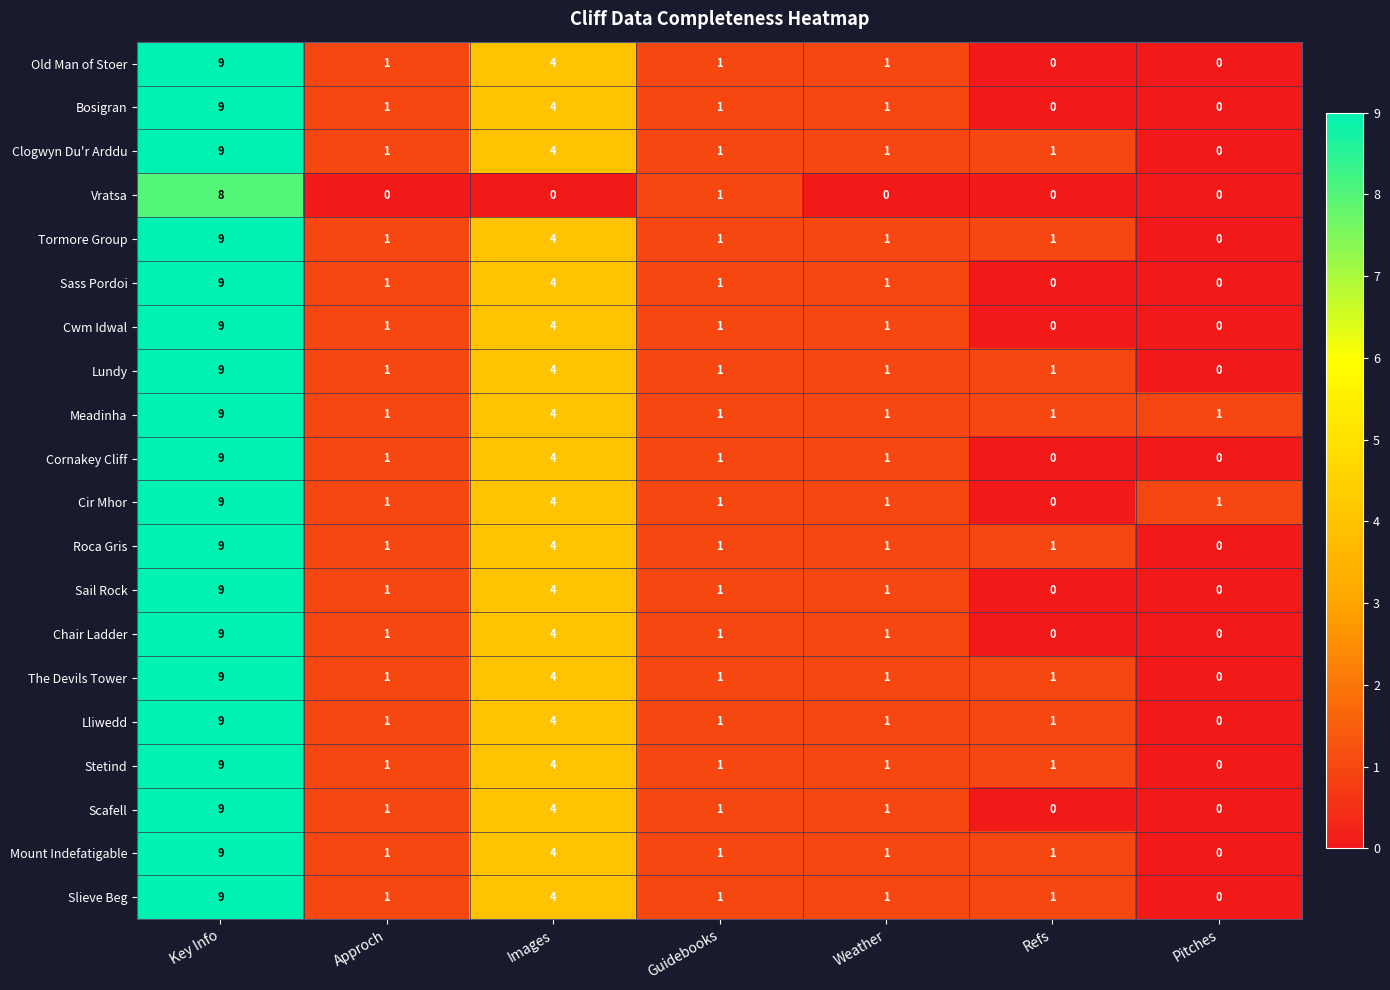

Which series has the largest total across all categories?

Meadinha